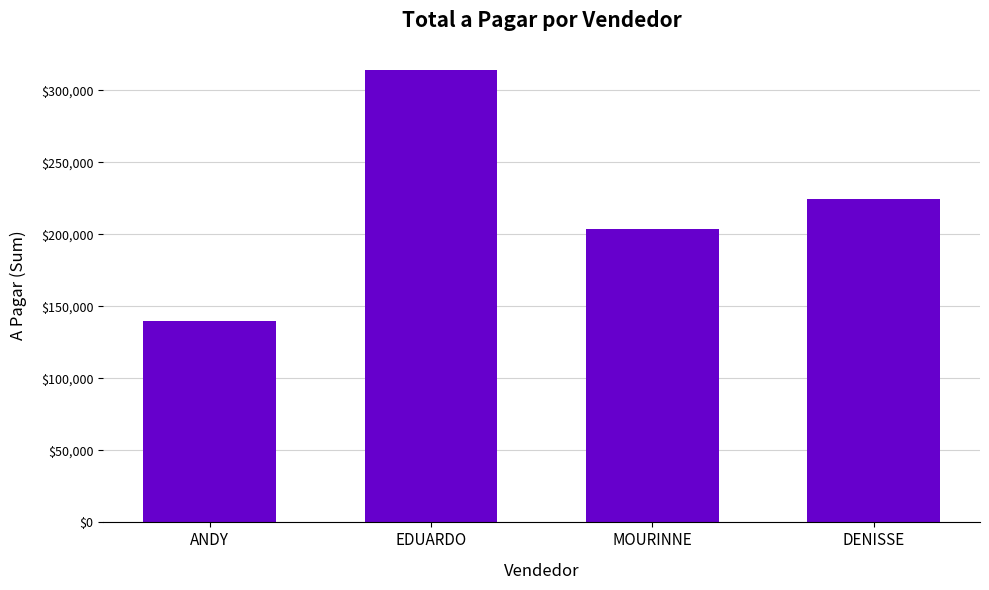

Which category has the lowest value across all series?

ANDY